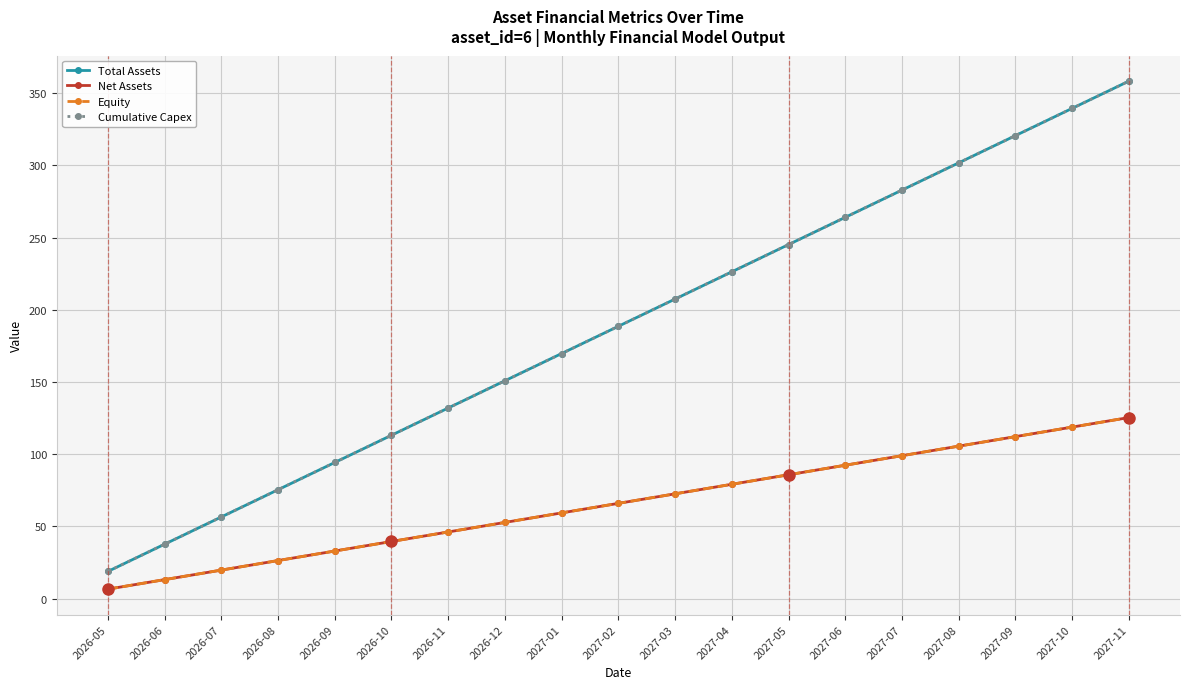

Which has a higher value, 2026-08 or 2027-06?

2027-06